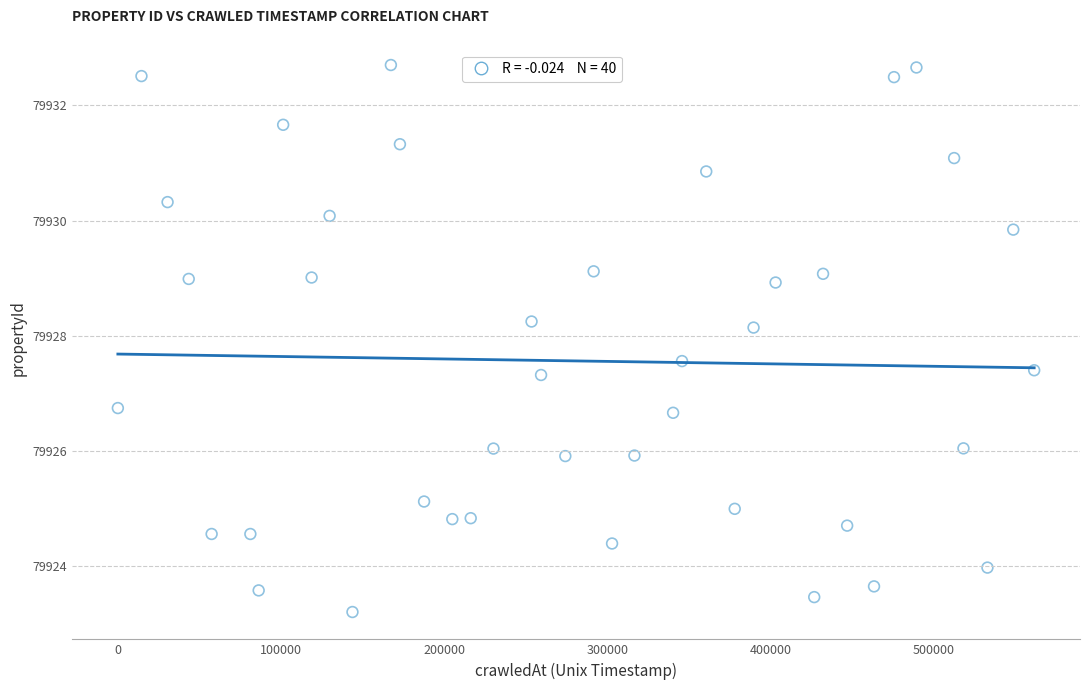

What is the range of X values (max minus min)?

561427.0